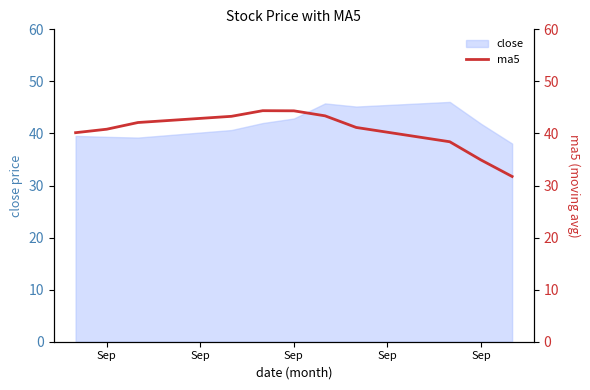

At which label does the data first exceed 41?

Sep